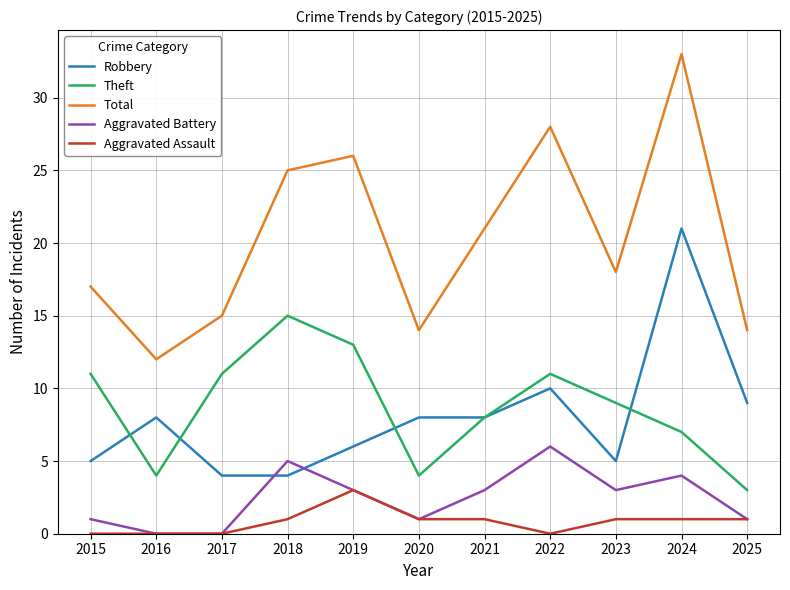

Is it true that Total equals 33 at 2024?

True